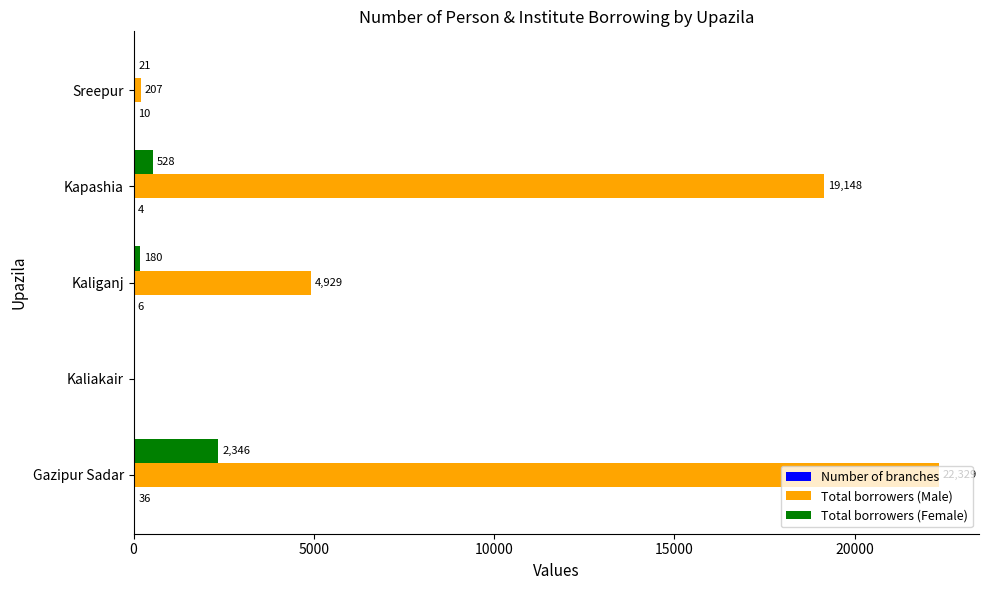

Between Gazipur Sadar and Kapashia, which series saw the biggest shift?

Total borrowers (Male)